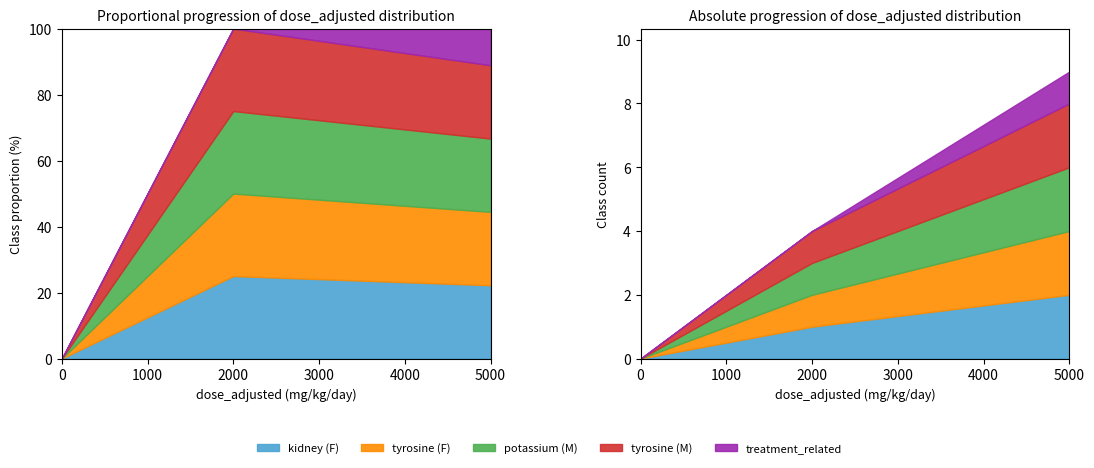

Which category has the highest value across all series?

5000